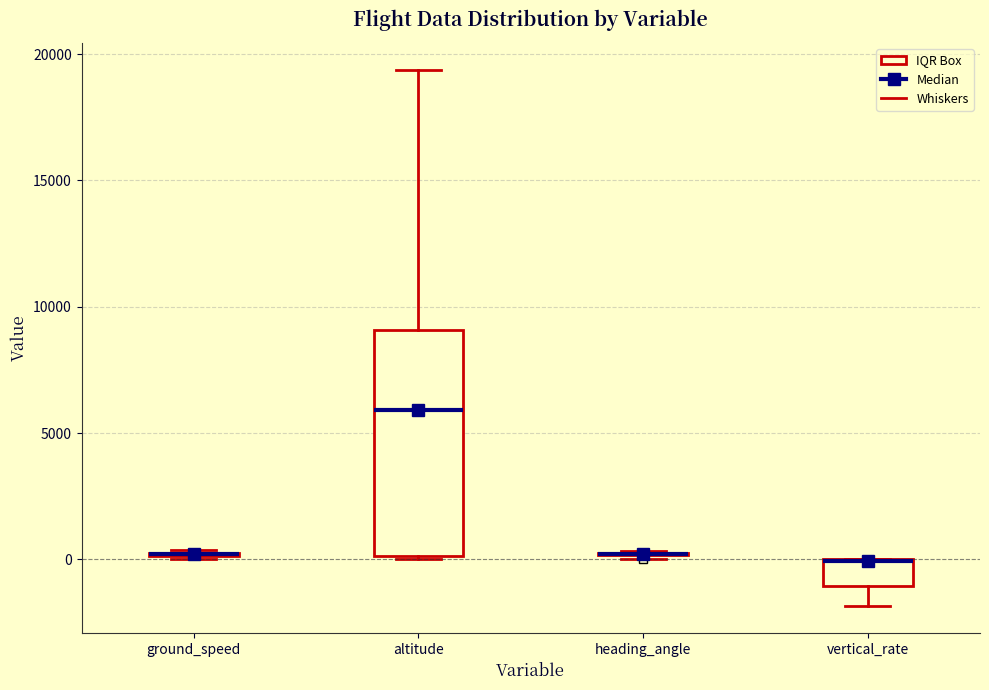

Which box is the tallest, from its lower edge to its upper edge?

altitude